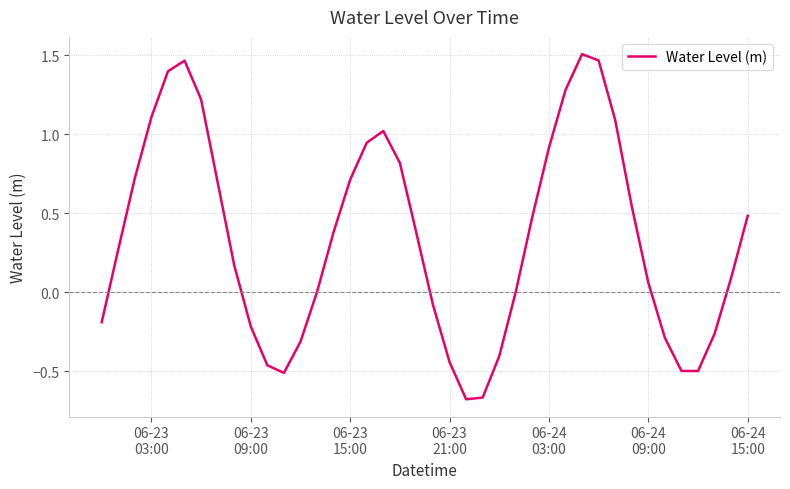

What is the difference between the maximum and minimum values?

2.2